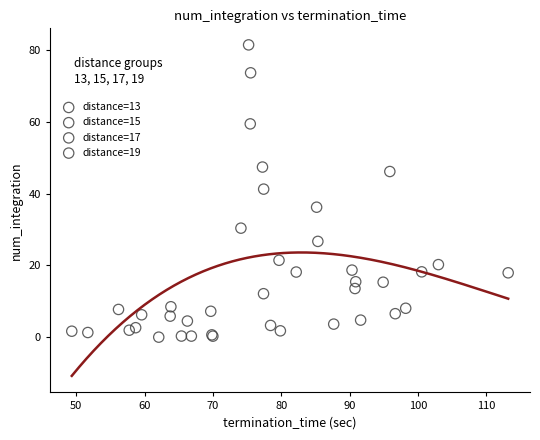

Which series has the largest Y range (max minus min)?

distance=13